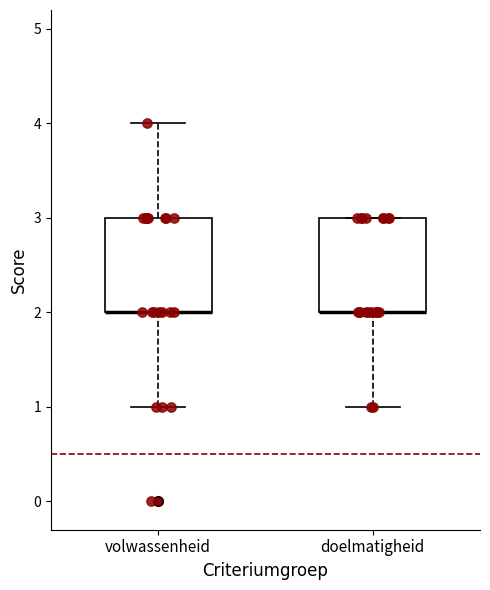

Where is the lower edge of the box for volwassenheid on the y-axis? The values are not printed on the chart, so give them approximately, as read against the axis.

2